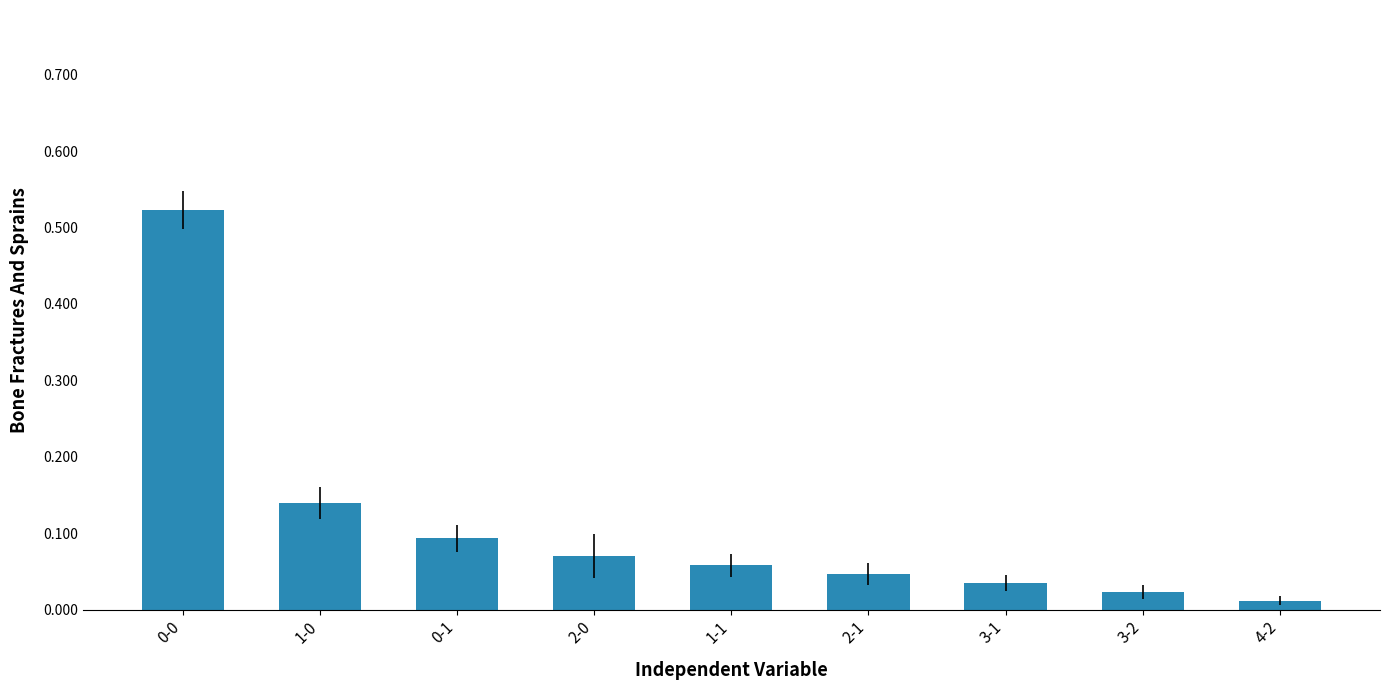

The value at 2-0 is 0.1. True or false?

True